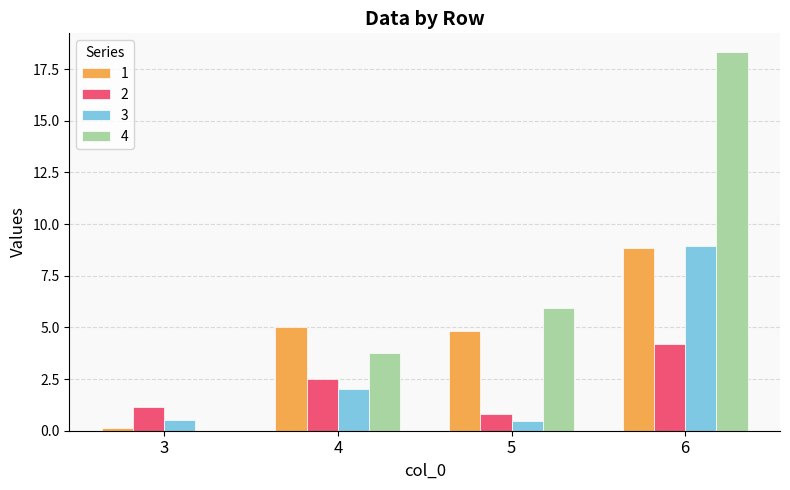

How many groups of bars are there?

4